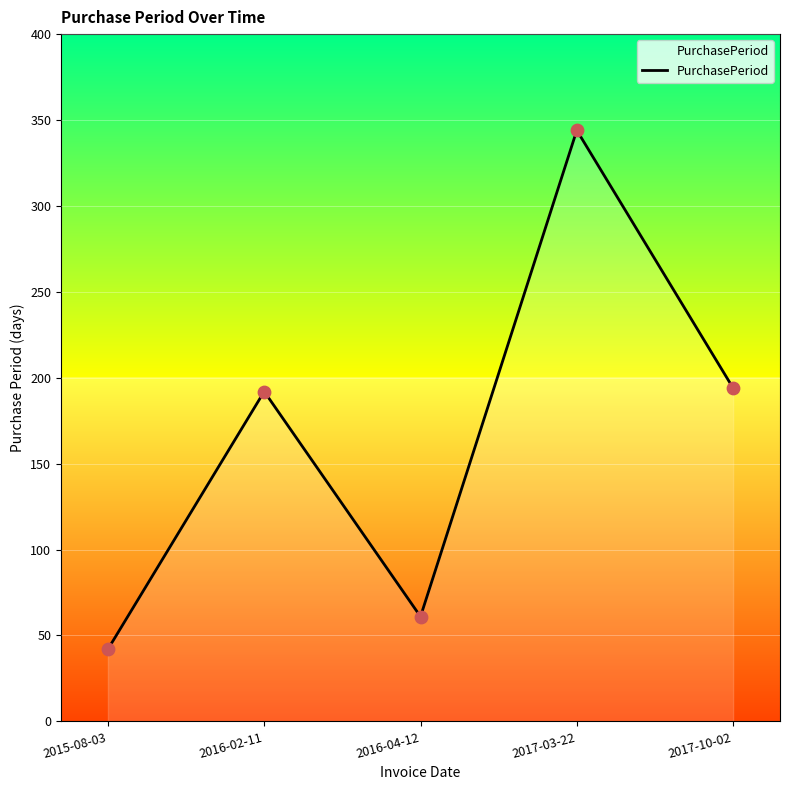

What is the ratio of the value at 2017-03-22 to the value at 2016-04-12?

5.6